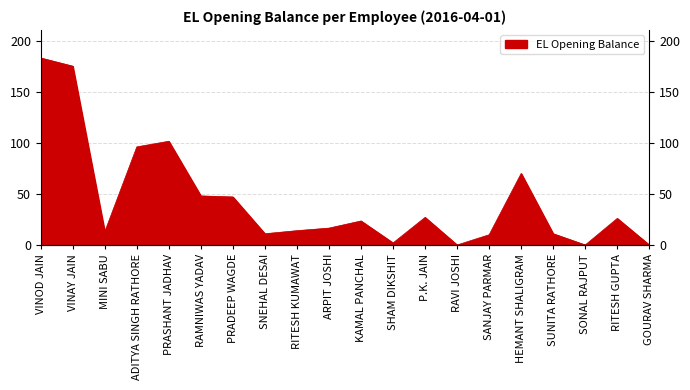

Reading right to left, transcribe all the data shown in this chart.

GOURAV SHARMA=0.0	RITESH GUPTA=26.0	SONAL RAJPUT=0.0	SUNITA RATHORE=11.0	HEMANT SHALIGRAM=70.0	SANJAY PARMAR=10.0	RAVI JOSHI=0.0	P.K. JAIN=27.0	SHAM DIKSHIT=2.0	KAMAL PANCHAL=23.5	ARPIT JOSHI=16.5	RITESH KUMAWAT=14.0	SNEHAL DESAI=11.0	PRADEEP WAGDE=47.0	RAMNIWAS YADAV=48.0	PRASHANT JADHAV=101.5	ADITYA SINGH RATHORE=96.0	MINI SABU=13.0	VINAY JAIN=175.0	VINOD JAIN=183.0